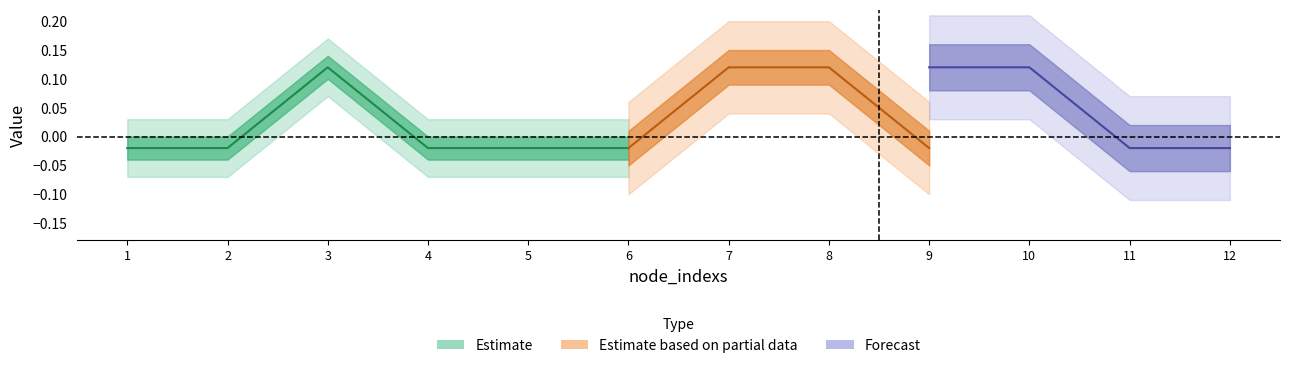

Which category has the lowest value across all series?

1